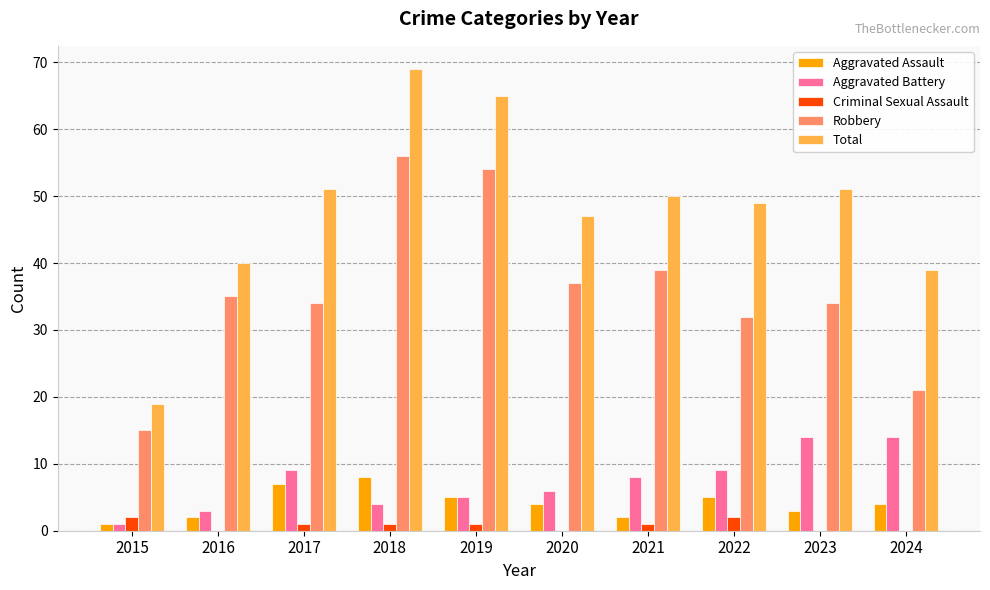

Where is Robbery nearest to the value 35?

2016